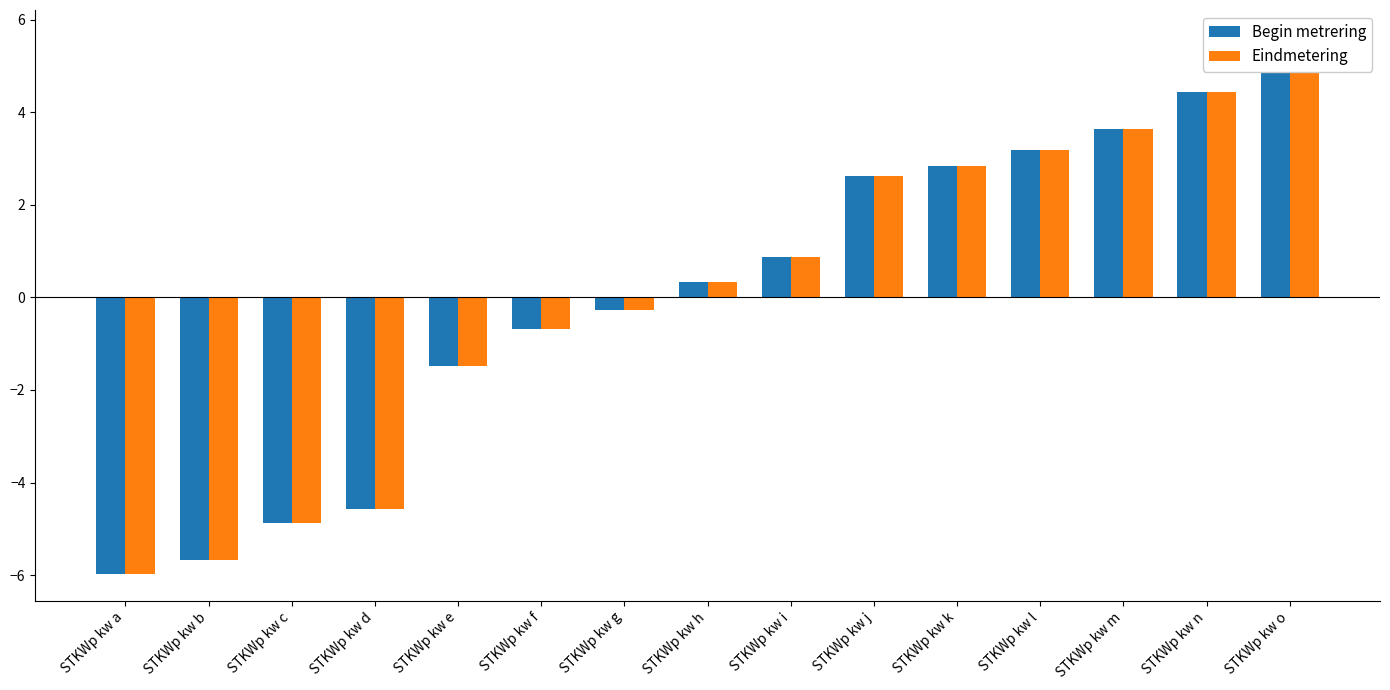

What is the approximate value of Begin metrering at STKWp kw l?

3.2